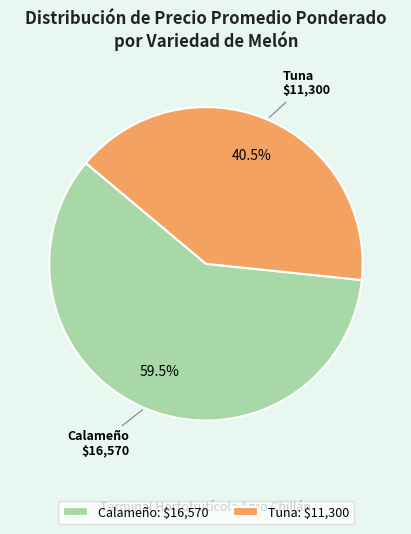

Does Tuna: $11,300 represent more than half of the total?

No